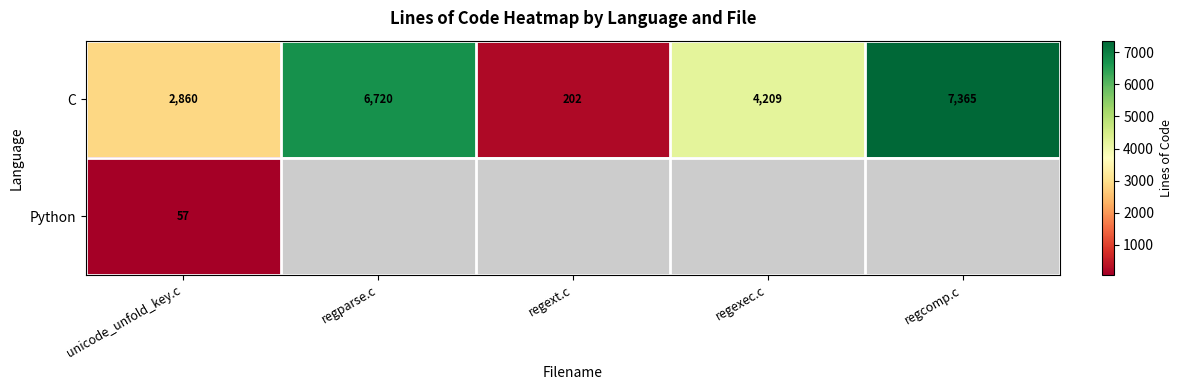

What is the greatest value displayed?

7365.0